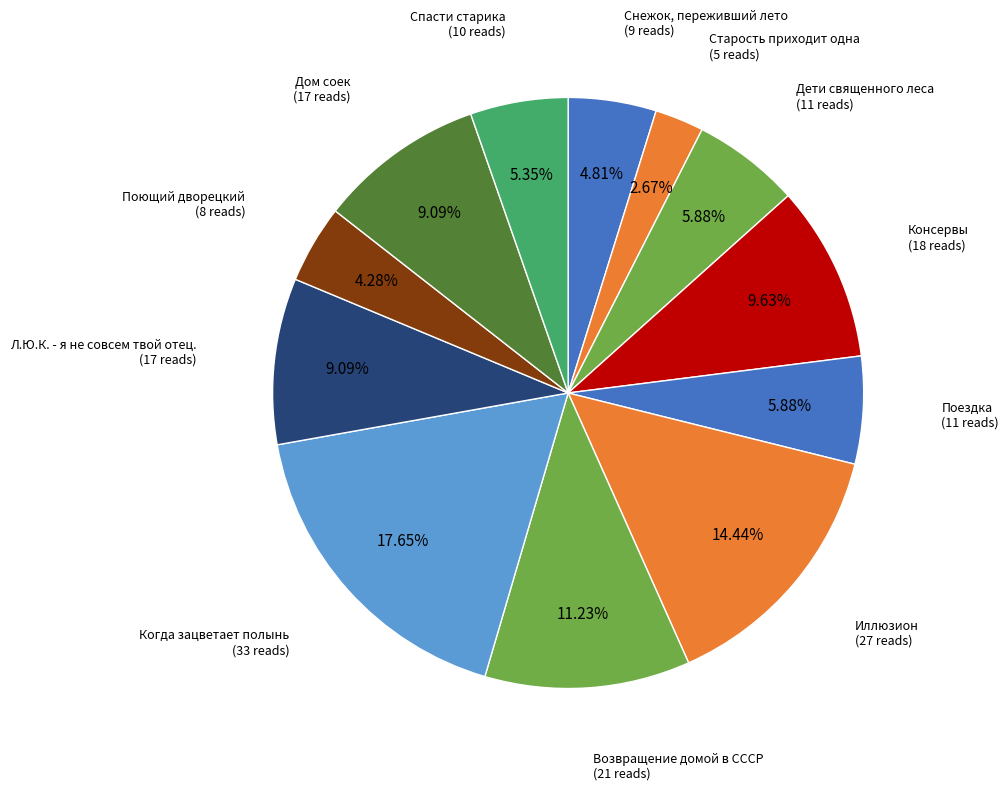

Which slice is the smallest?

Старость приходит одна